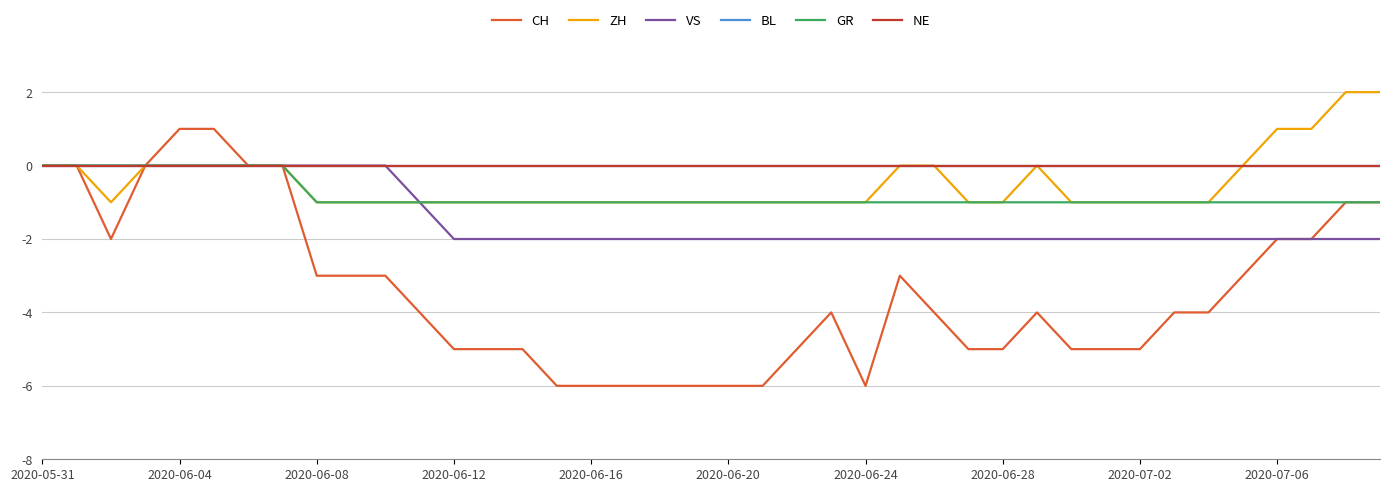

Does the chart display data point markers on the line(s)?

No